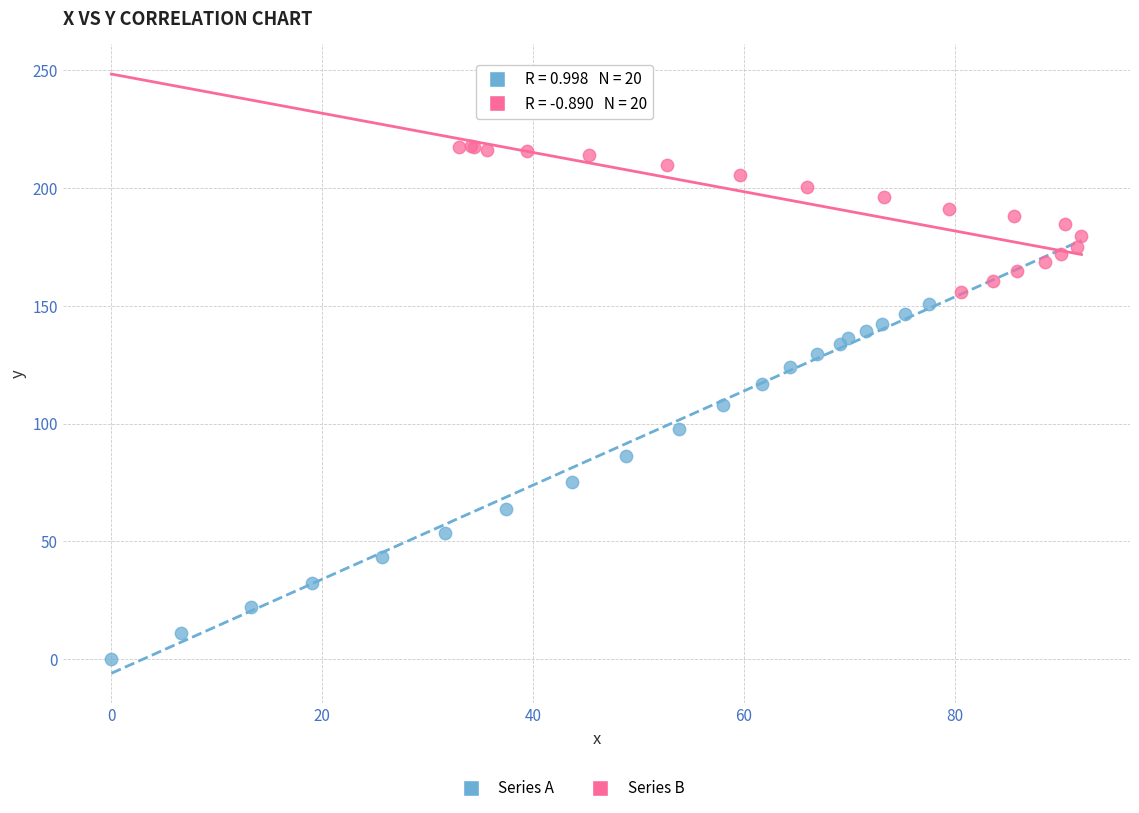

Which series contains the lowest Y value?

Series A